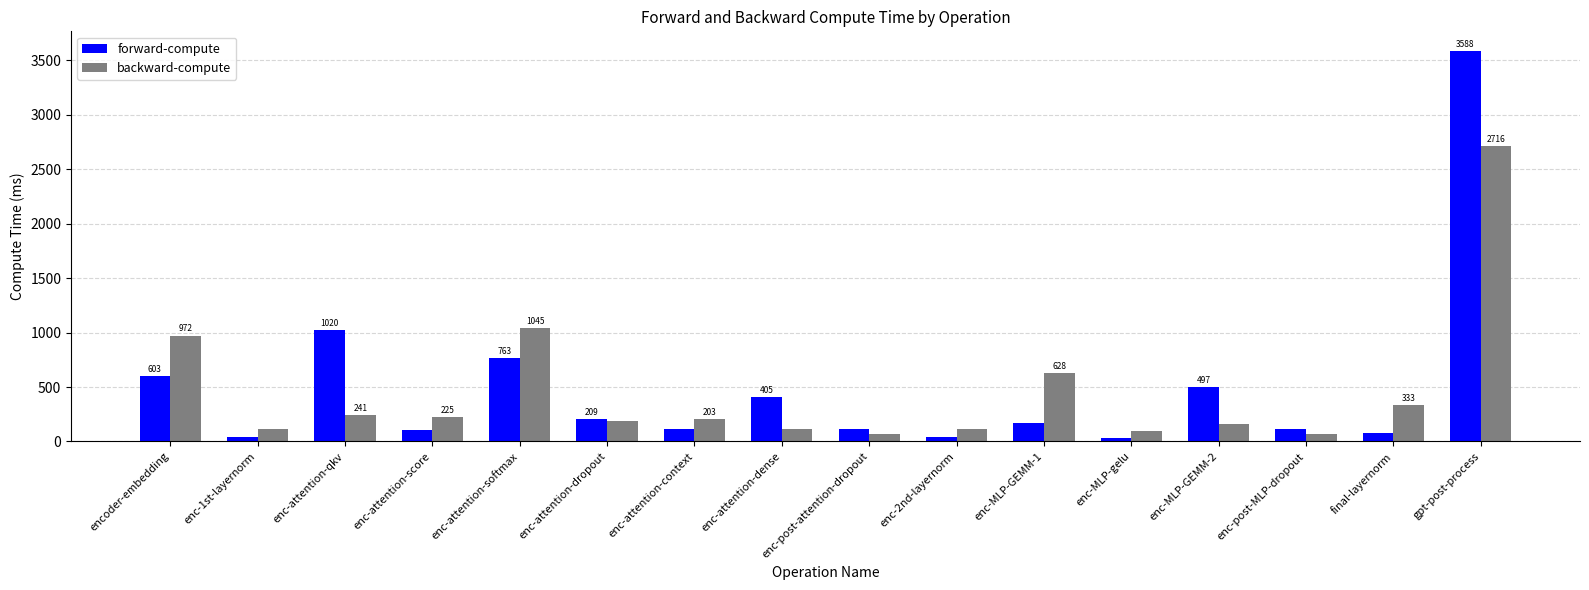

What are all the series names shown in the legend?

forward-compute, backward-compute